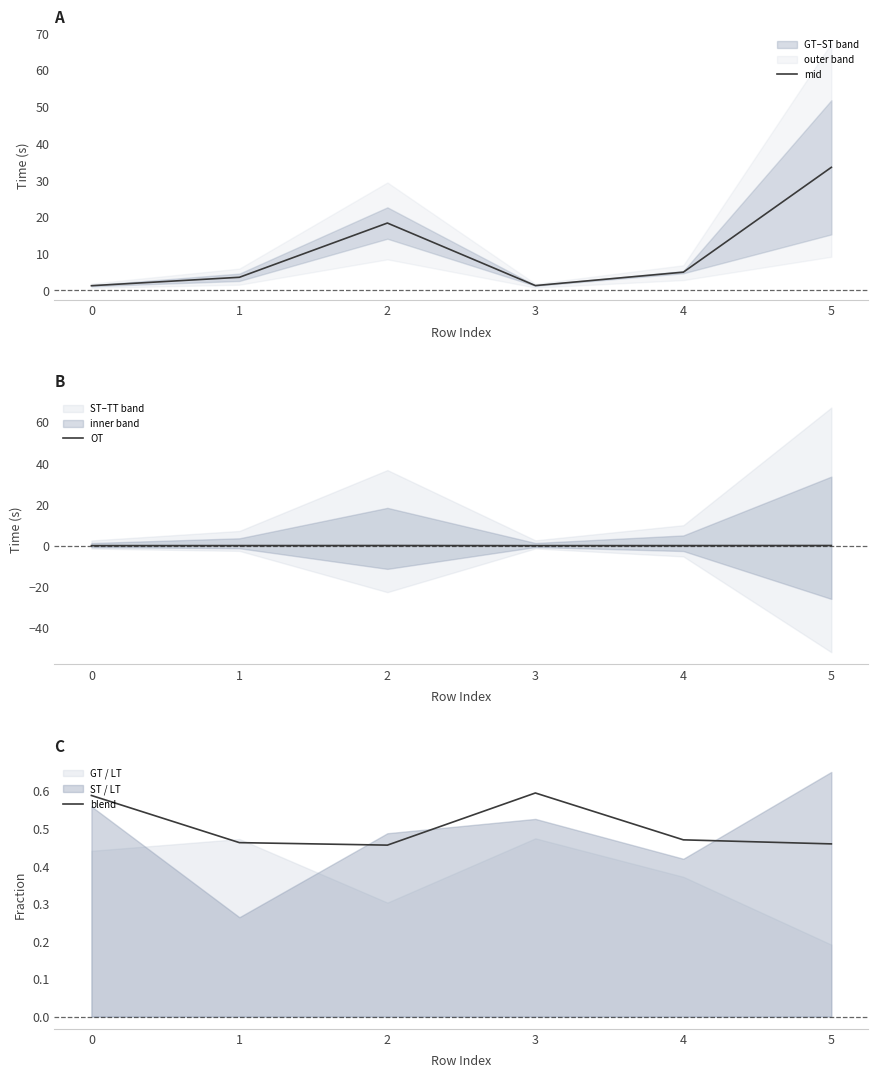

True or false: mid and blend cross at least once.

False